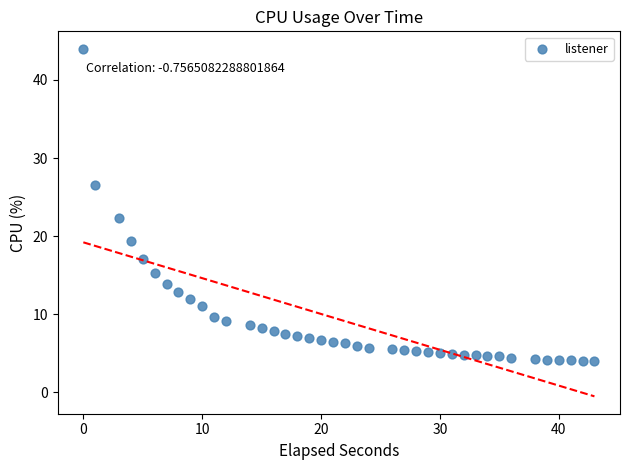

What is the range of X values (max minus min)?

43.0